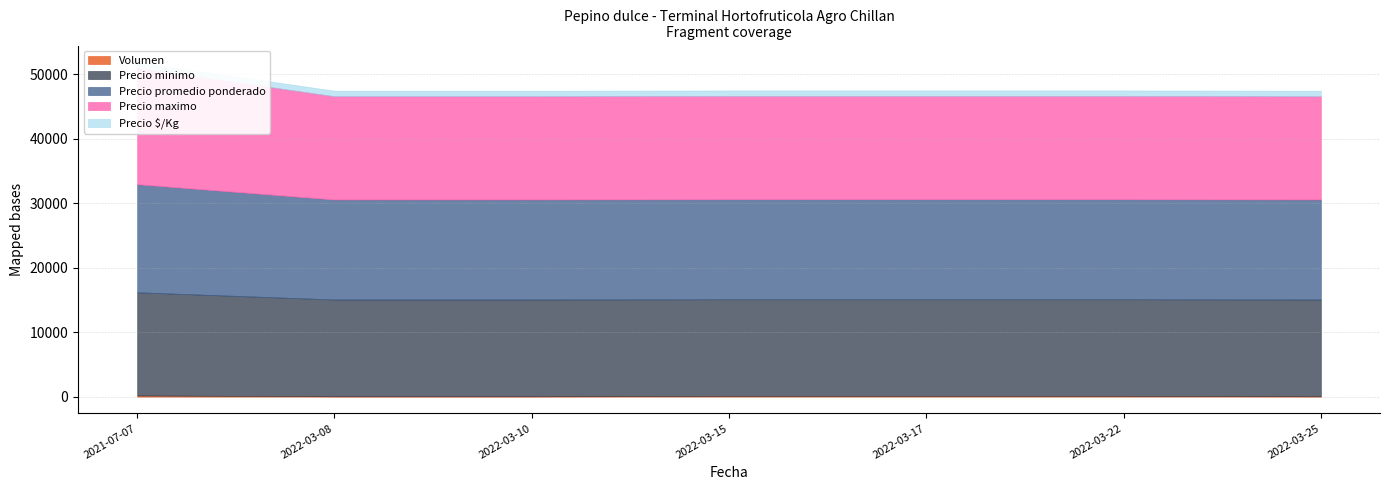

Does the chart display data point markers on the line(s)?

No